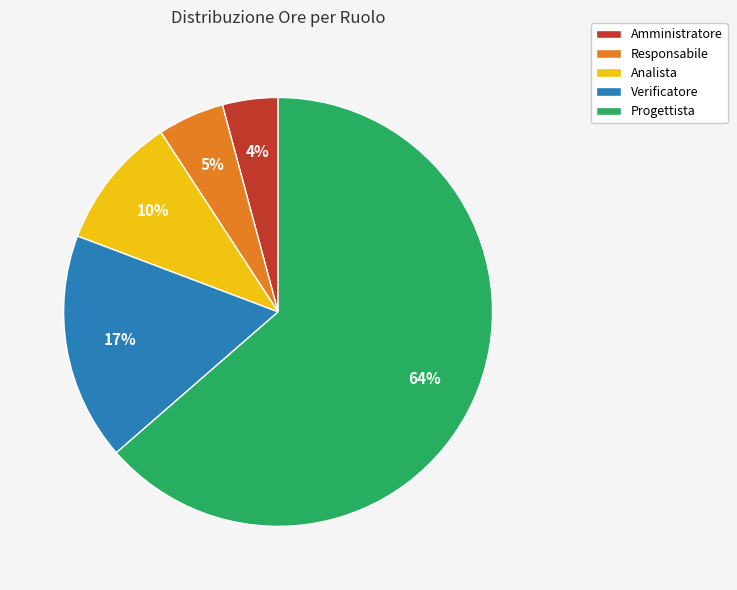

To the nearest percent, what portion does Responsabile represent?

5%